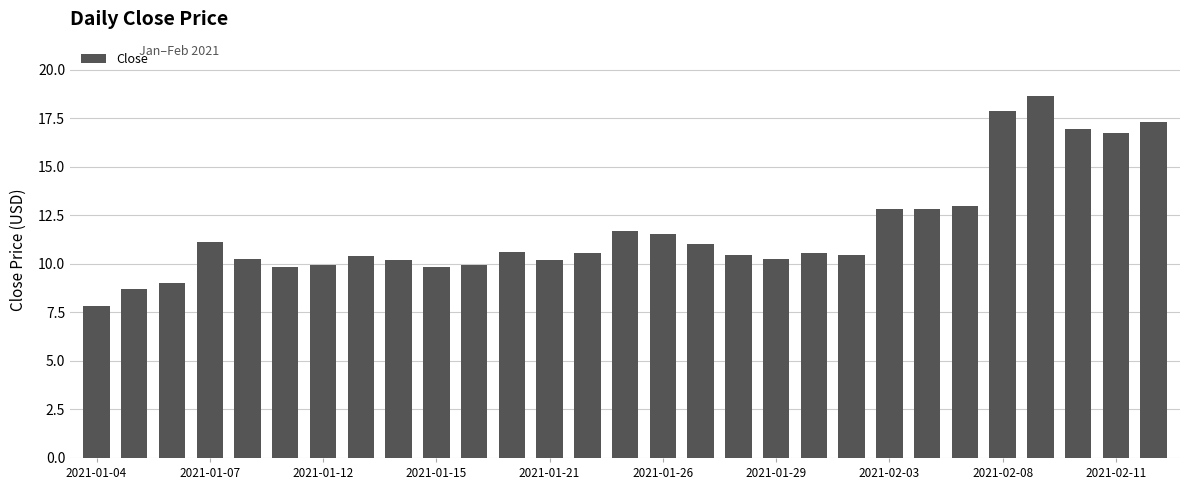

What is the sum of all values?

340.3